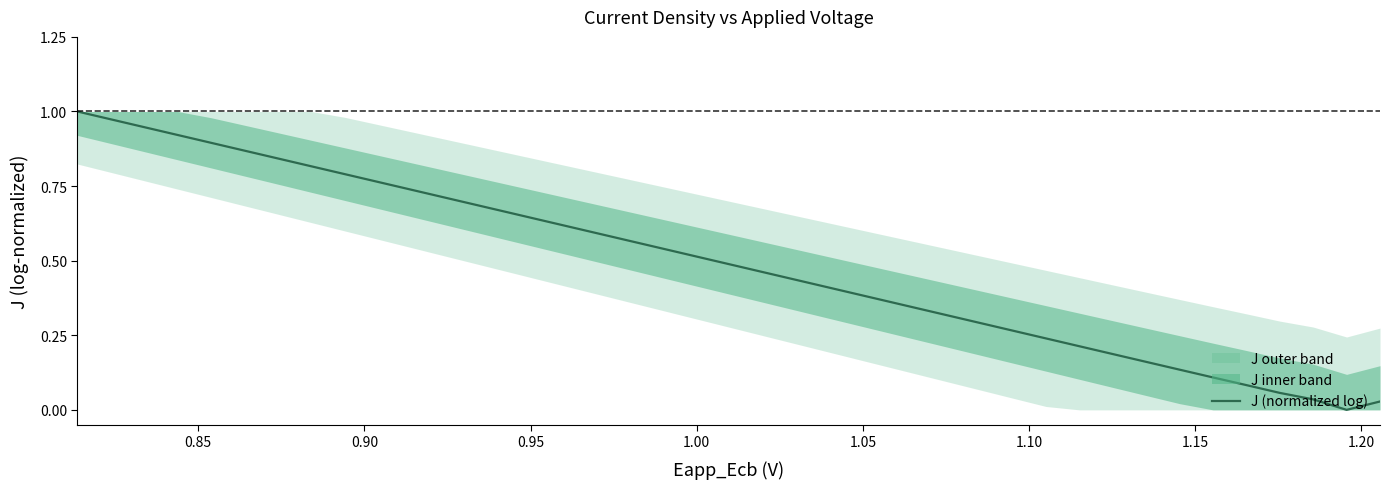

How many positive values are there?

39